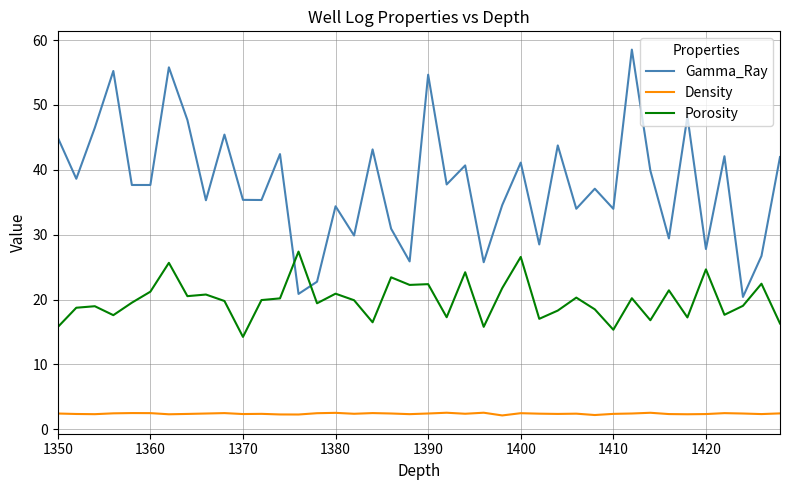

What is the difference between the maximum and minimum values in the Porosity series?

13.1